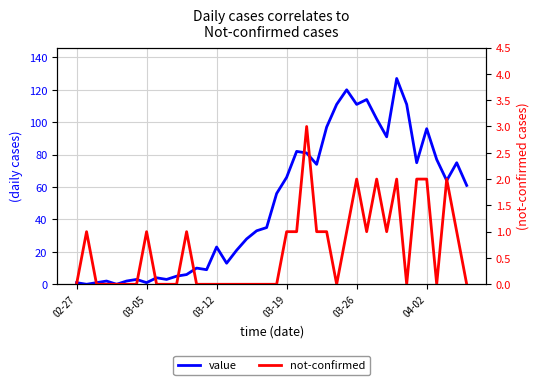

Which has a higher value, 23 or 39?

23